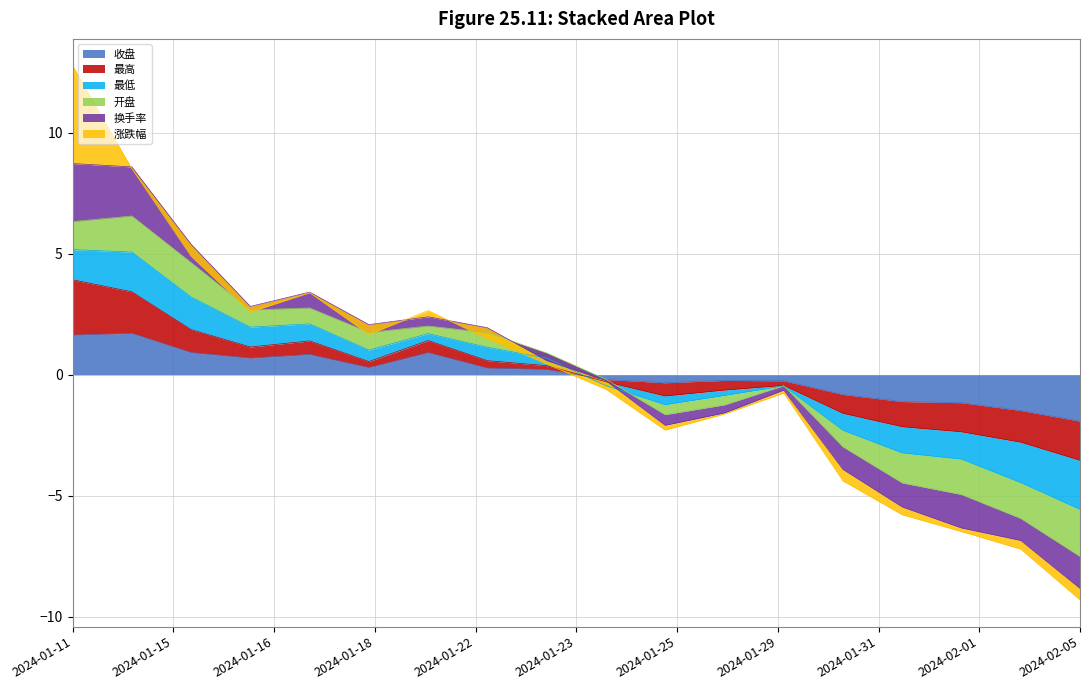

How many data points in 最高 are less than 0?

9